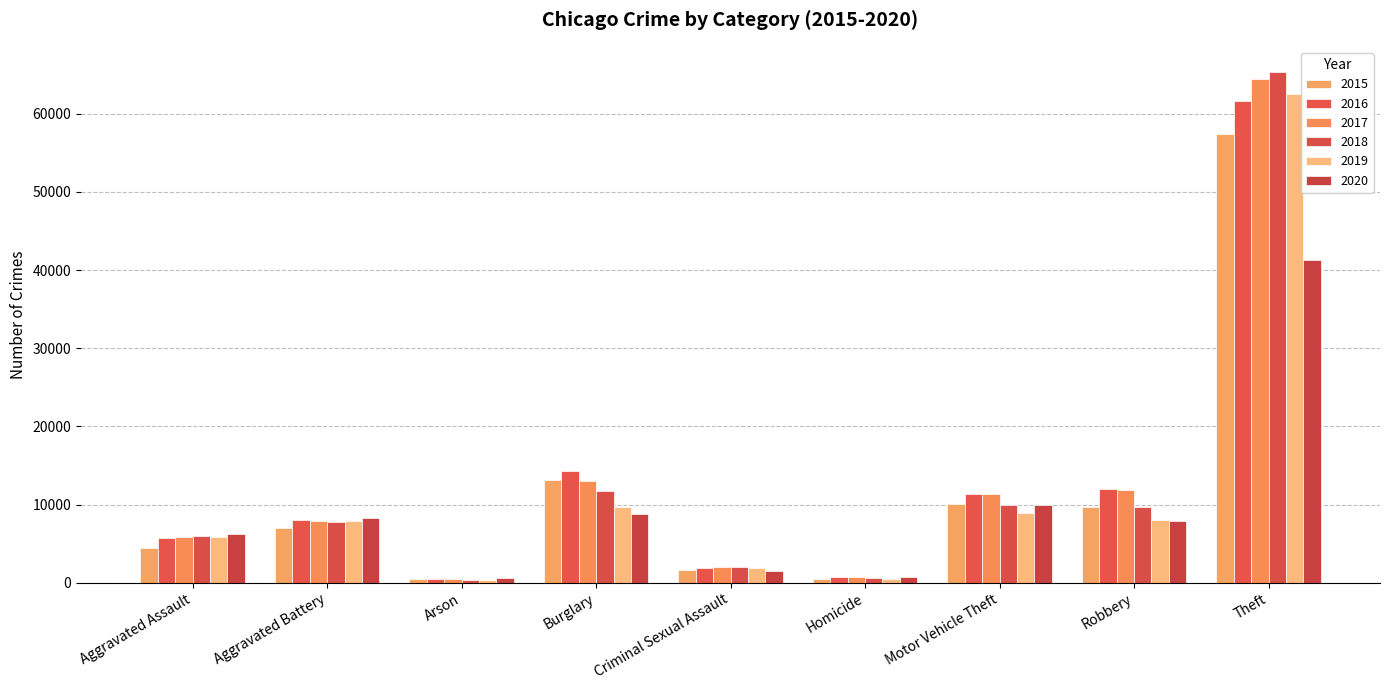

What is the difference between the maximum and minimum values in the 2016 series?

61106